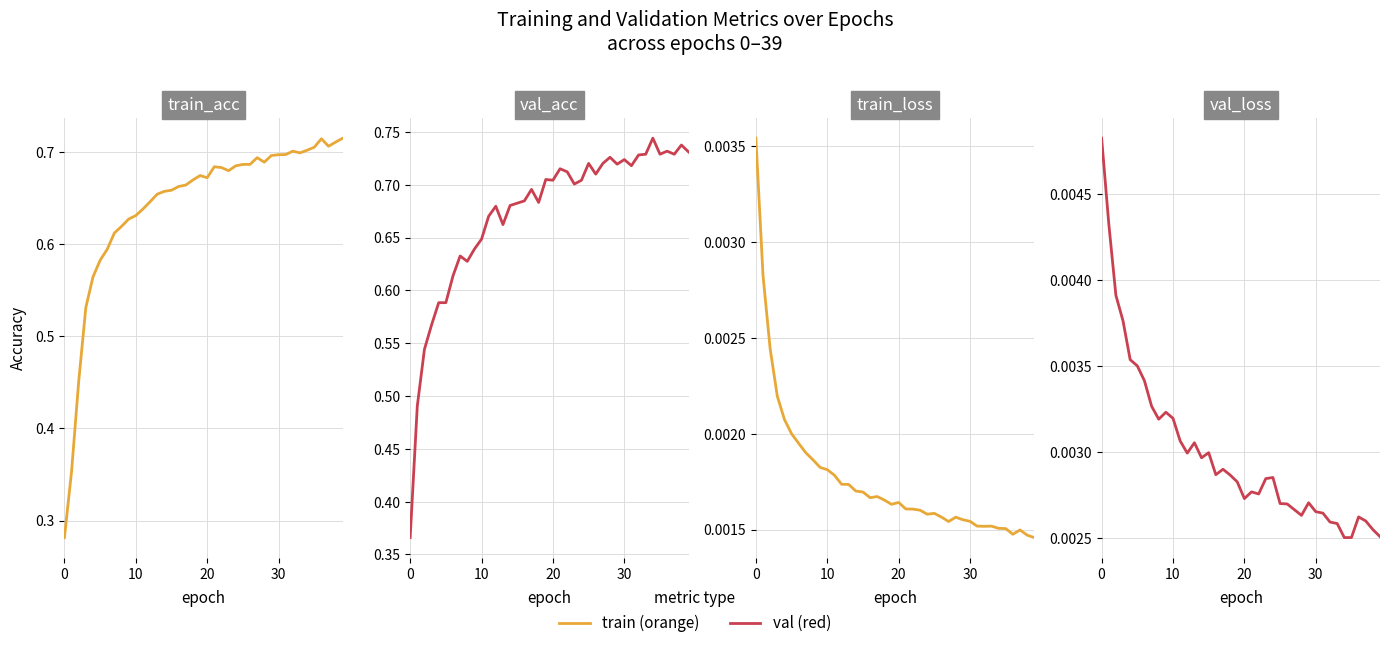

What is the approximate value of train_acc at 6?

0.6